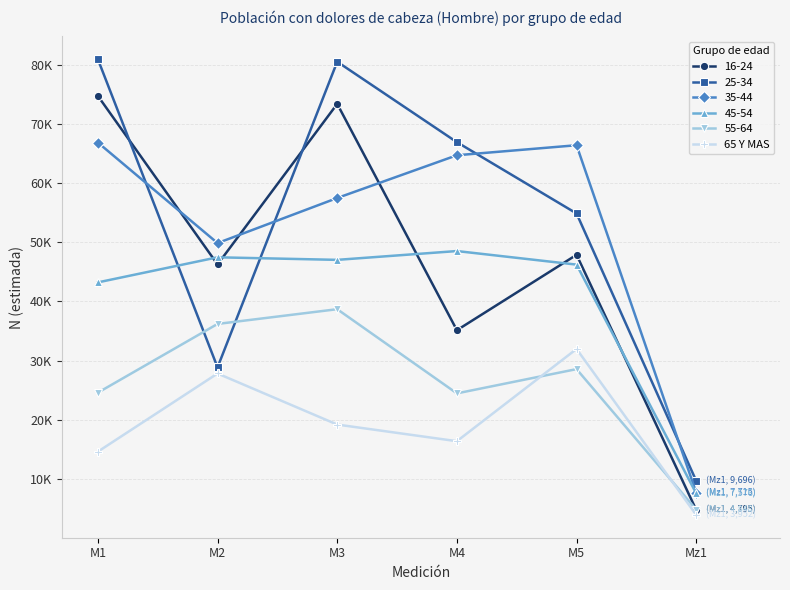

Does the chart have visible grid lines?

Yes